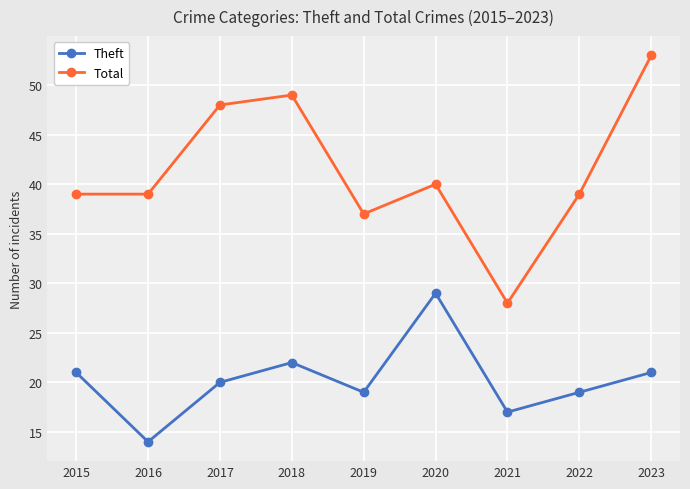

What is the difference between the Theft values at 2021 and 2017?

3